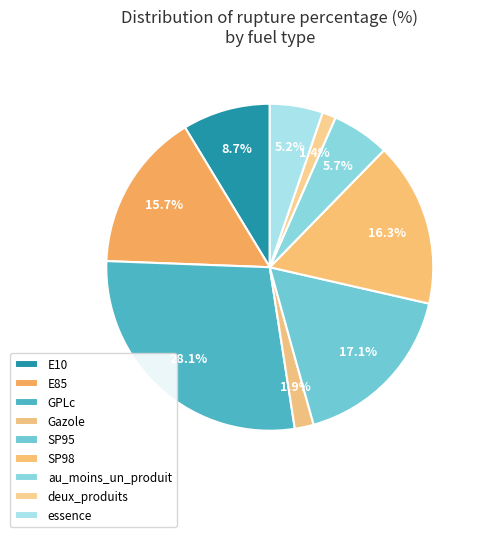

Count the number of slices in the pie.

9